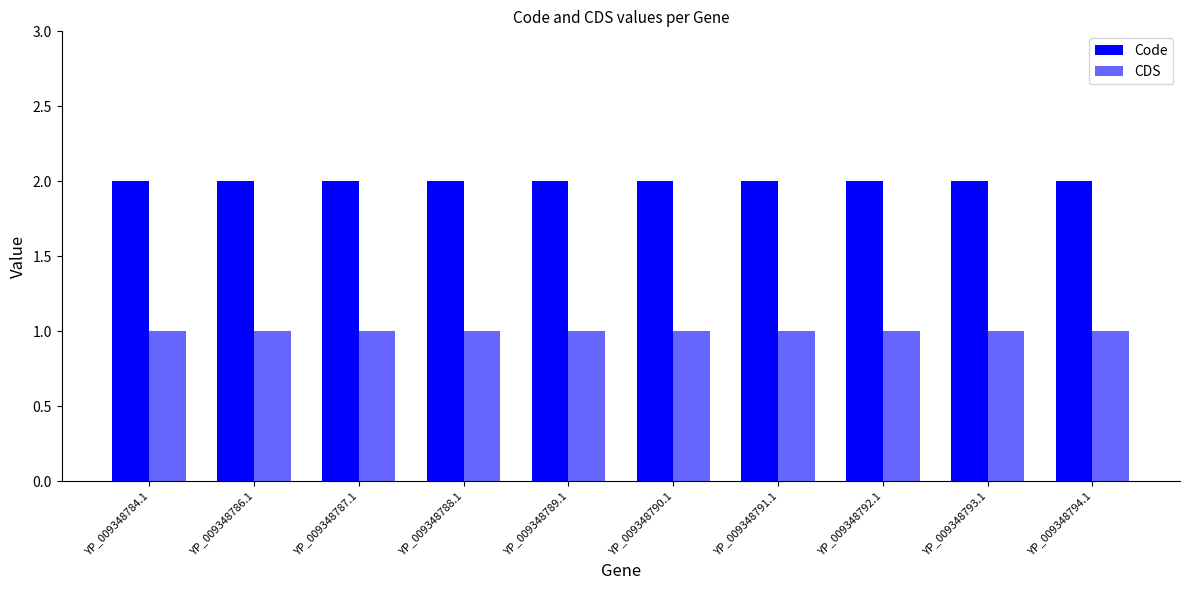

Are the bars grouped side by side (vs. stacked)?

Yes